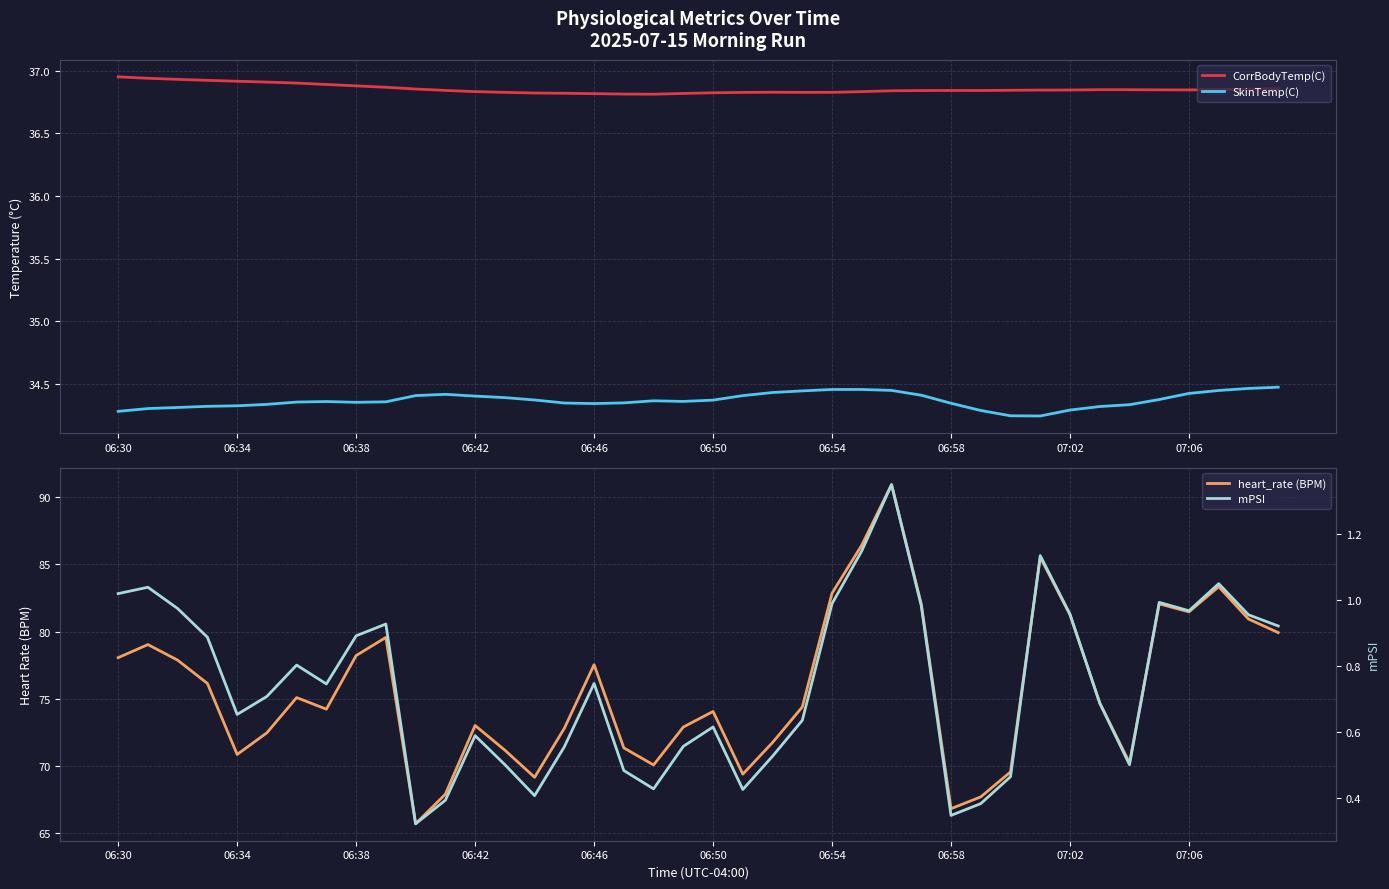

True or false: SkinTemp(C) and CorrBodyTemp(C) cross at least once.

False